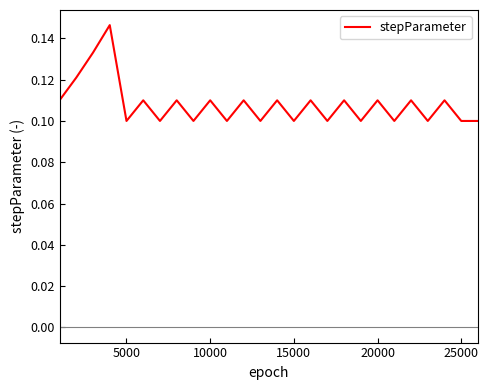

How many lines are shown in the chart?

1